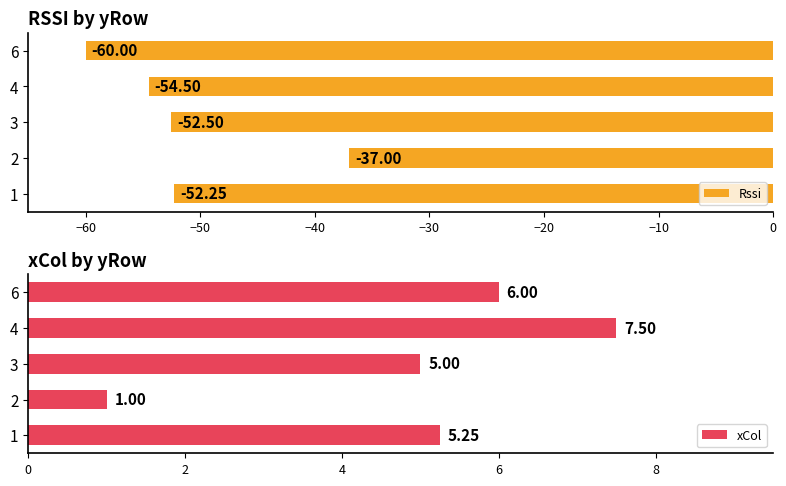

What is the value of the xCol bar at the 2nd from the left?

1.0